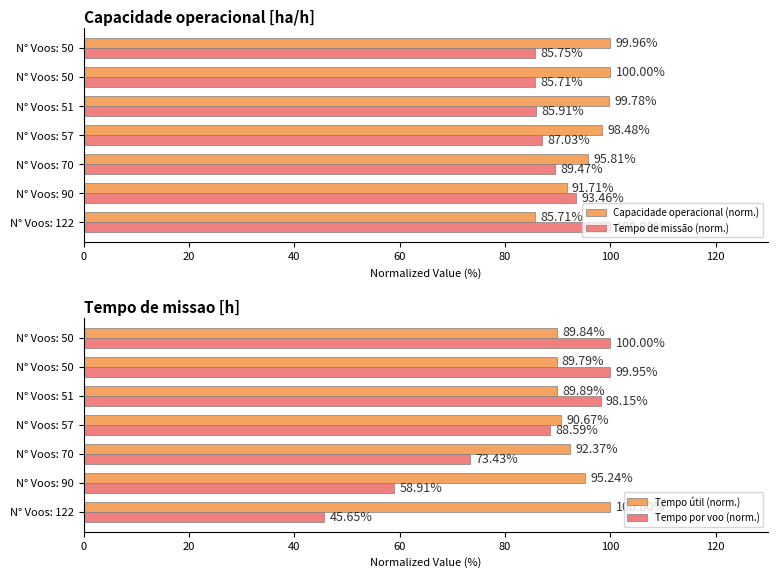

Is it true that Tempo de missão (norm.) equals 21.0 at N° Voos: 50?

False